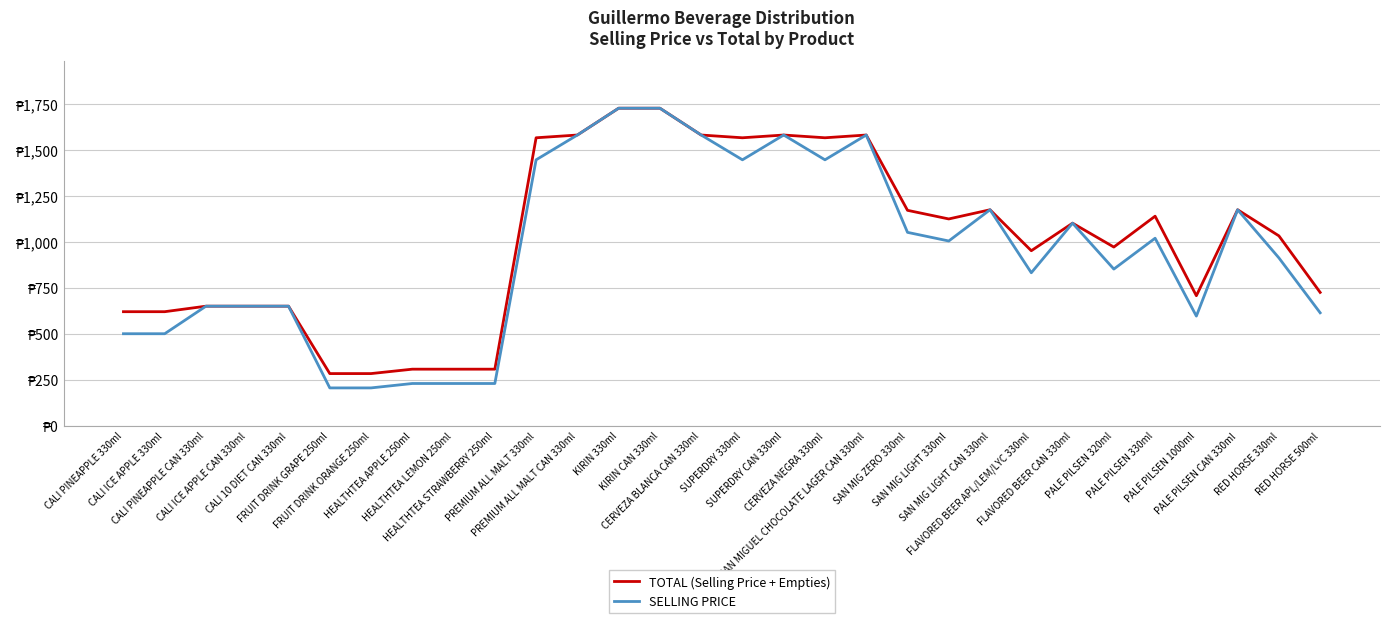

True or false: TOTAL (Selling Price + Empties) and SELLING PRICE intersect in this chart.

False